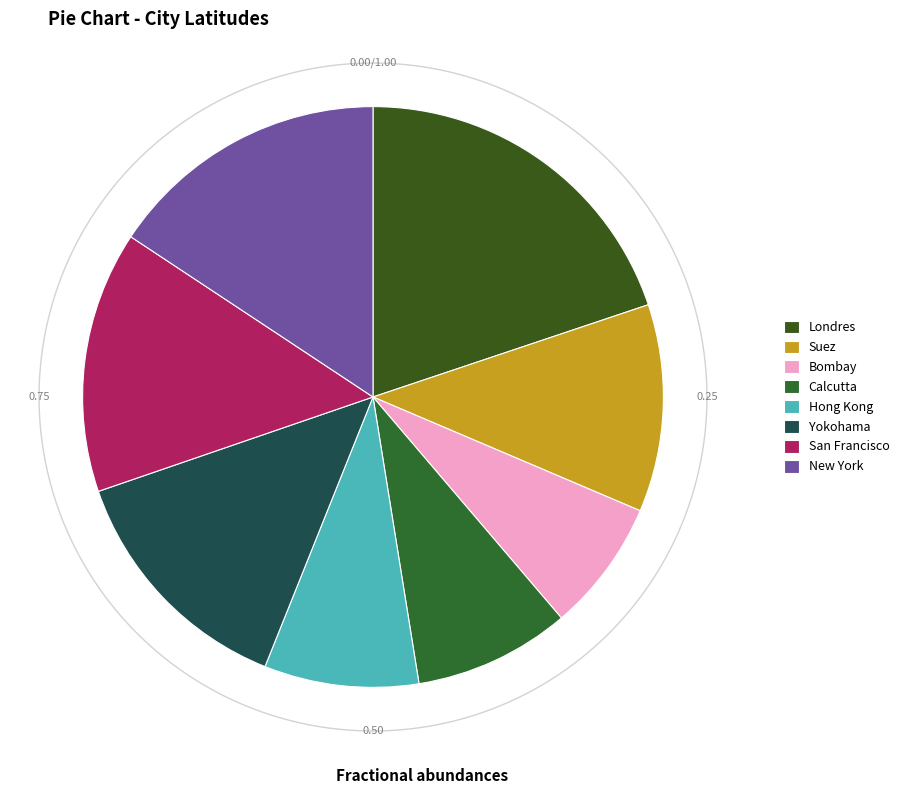

Rank the categories by value from highest to lowest.

Londres, New York, San Francisco, Yokohama, Suez, Calcutta, Hong Kong, Bombay